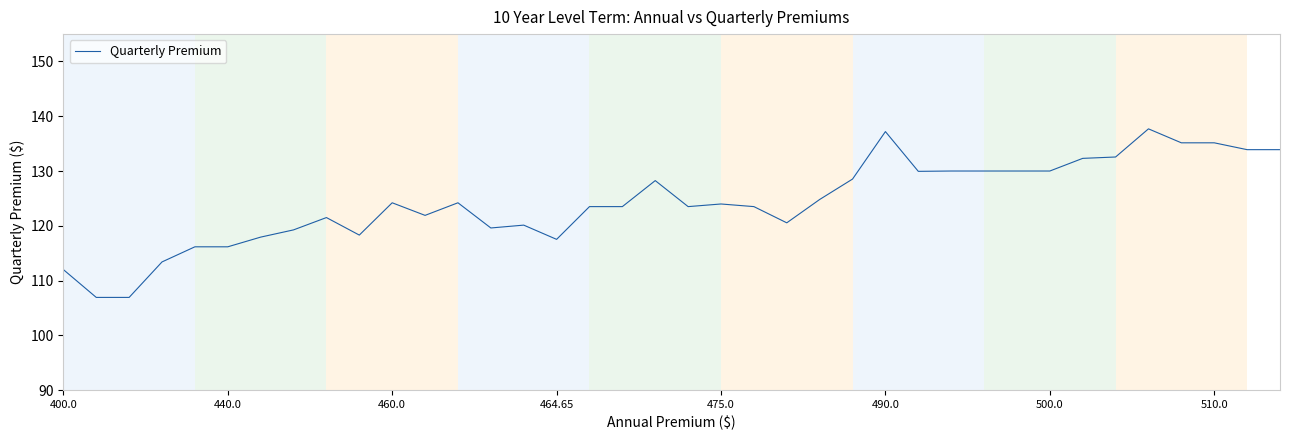

How many lines are shown in the chart?

1